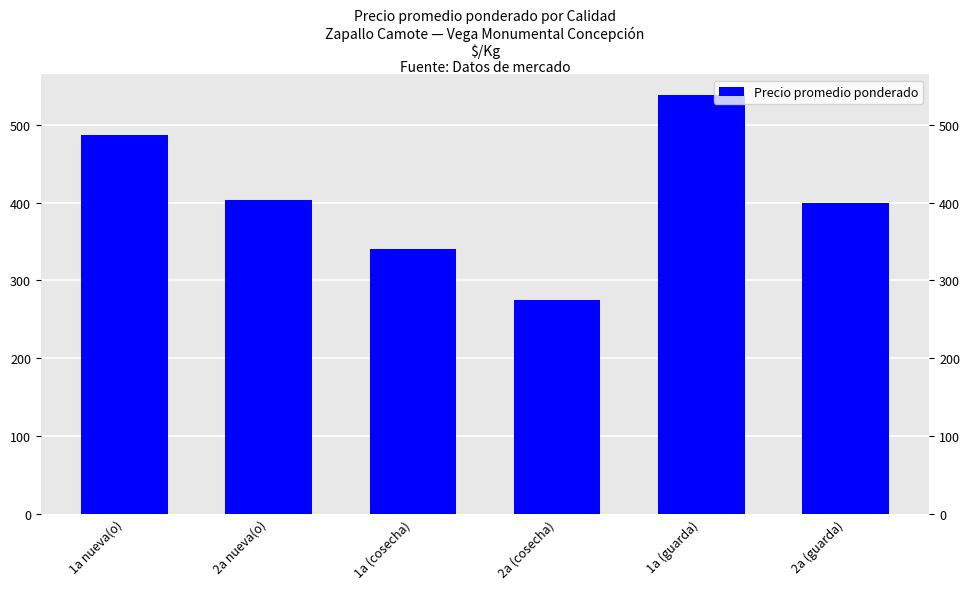

What is the sum of the values at 2a (cosecha) and 1a (guarda)?

813.2